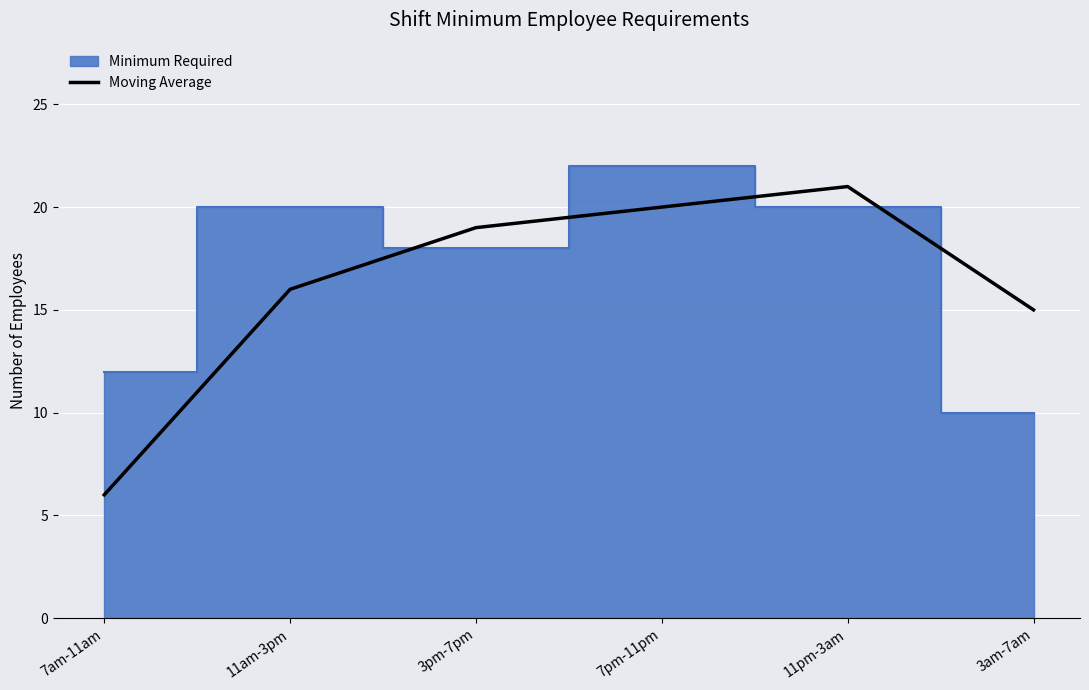

What is the label of the 3rd point from the left?

3pm-7pm